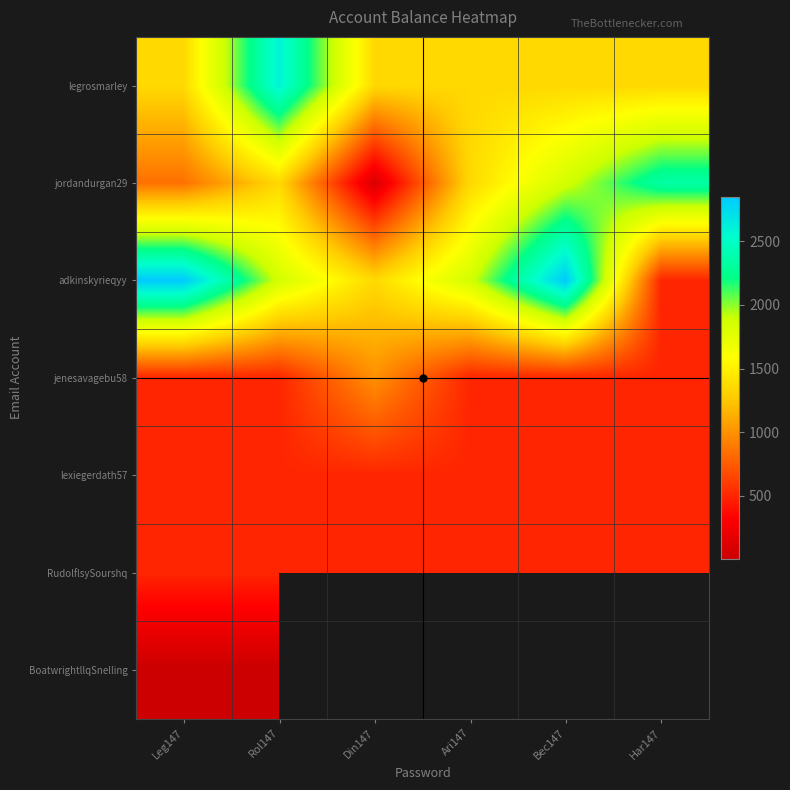

At how many categories does at least one series exceed 809?

6